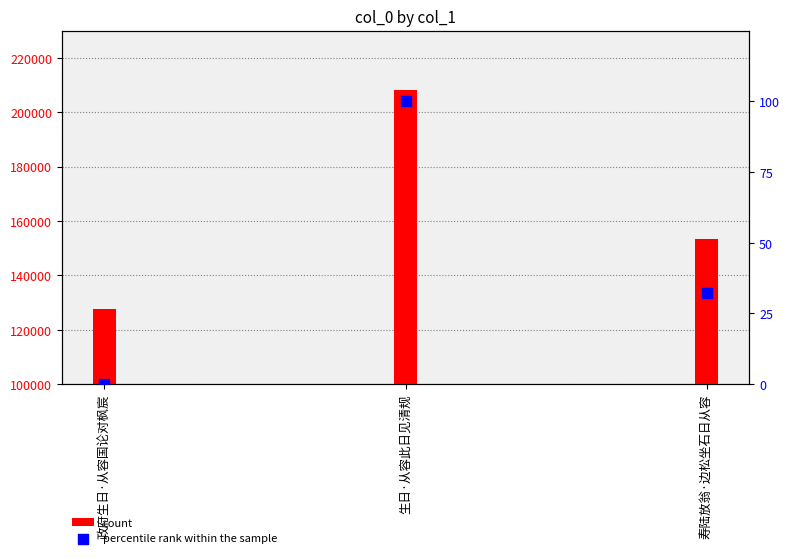

What are all the series names shown in the legend?

count, percentile rank within the sample